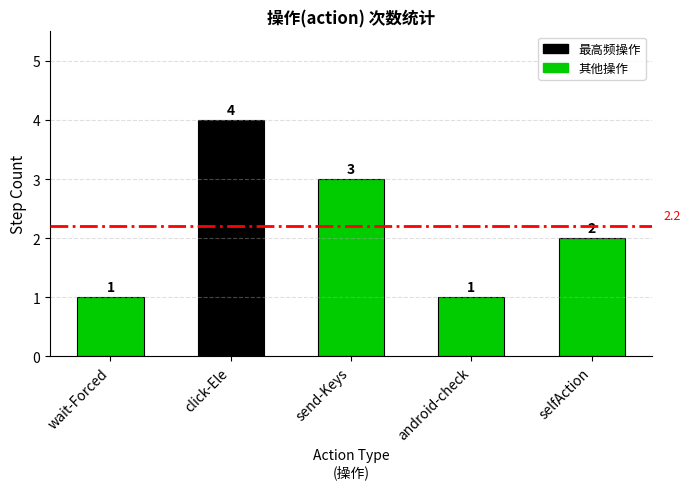

How many values are below 2?

2